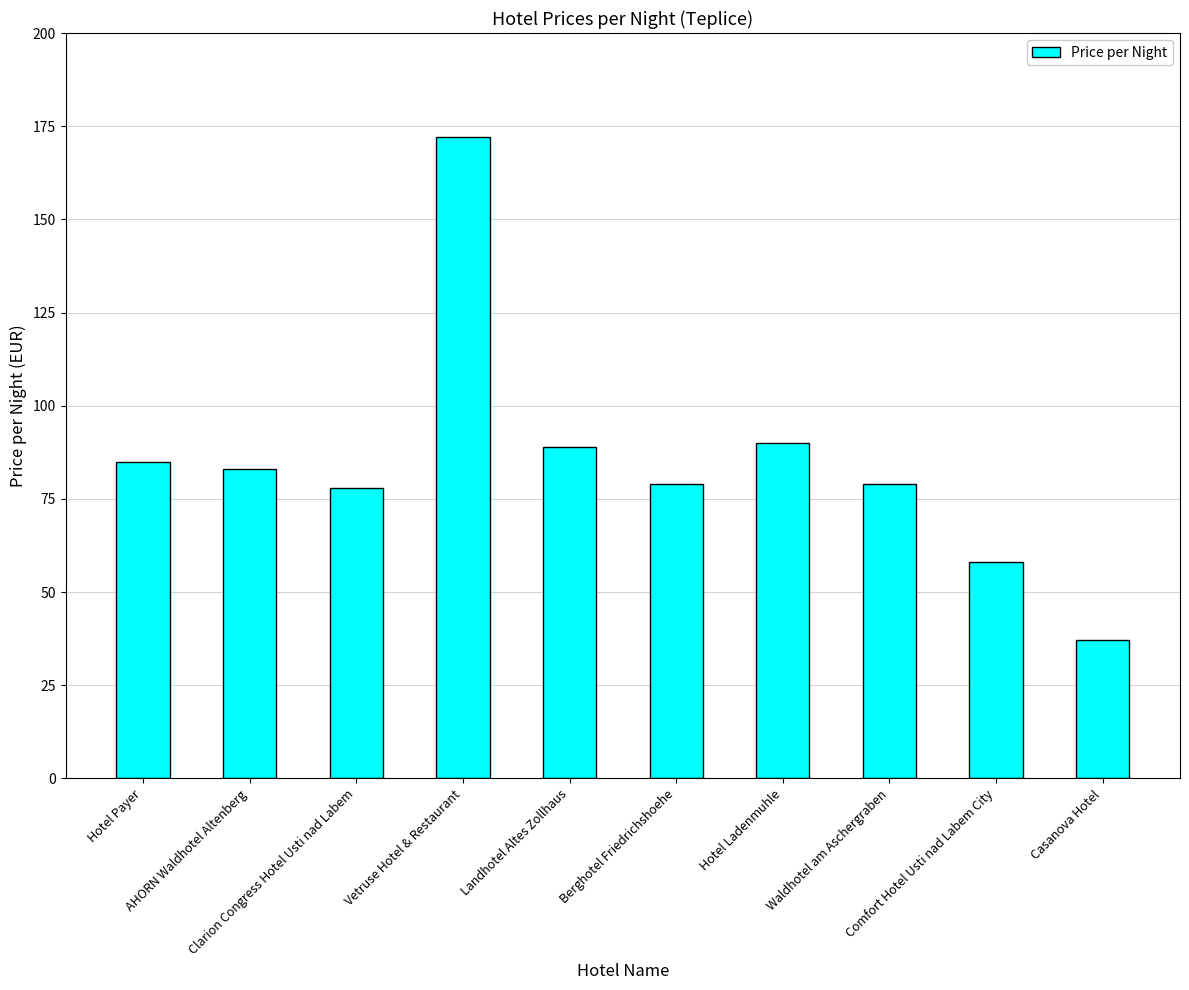

How many bars are there in total?

10